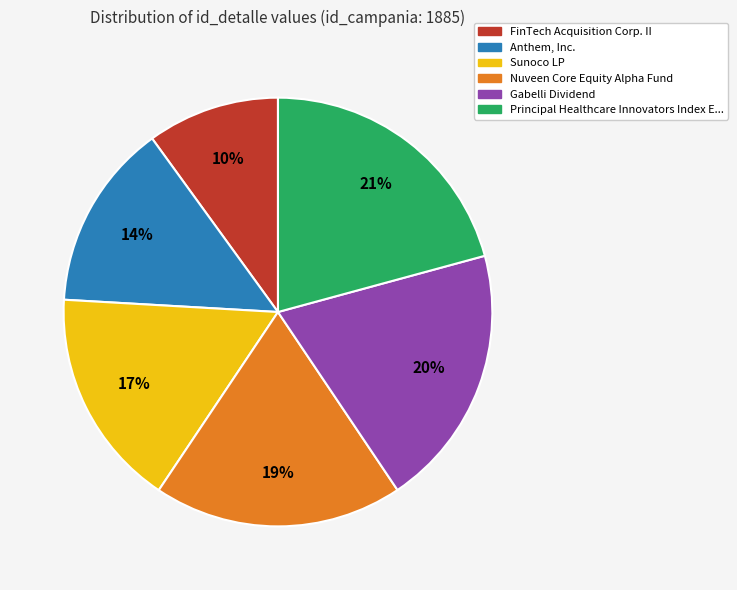

To the nearest percent, what is the average slice percentage?

17%